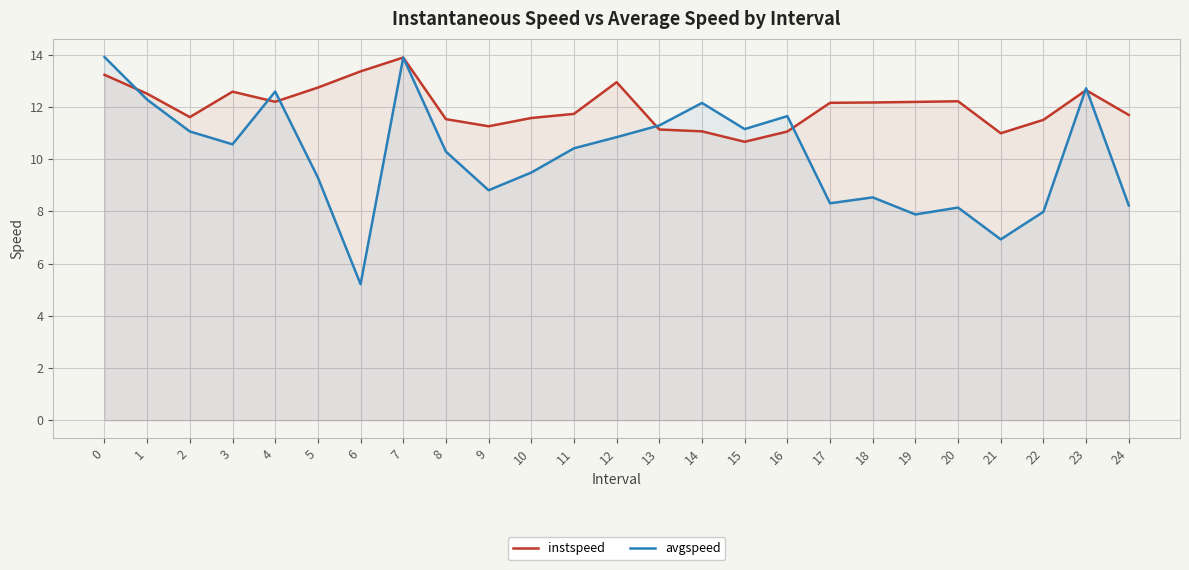

At which category does avgspeed reach its first local valley?

3